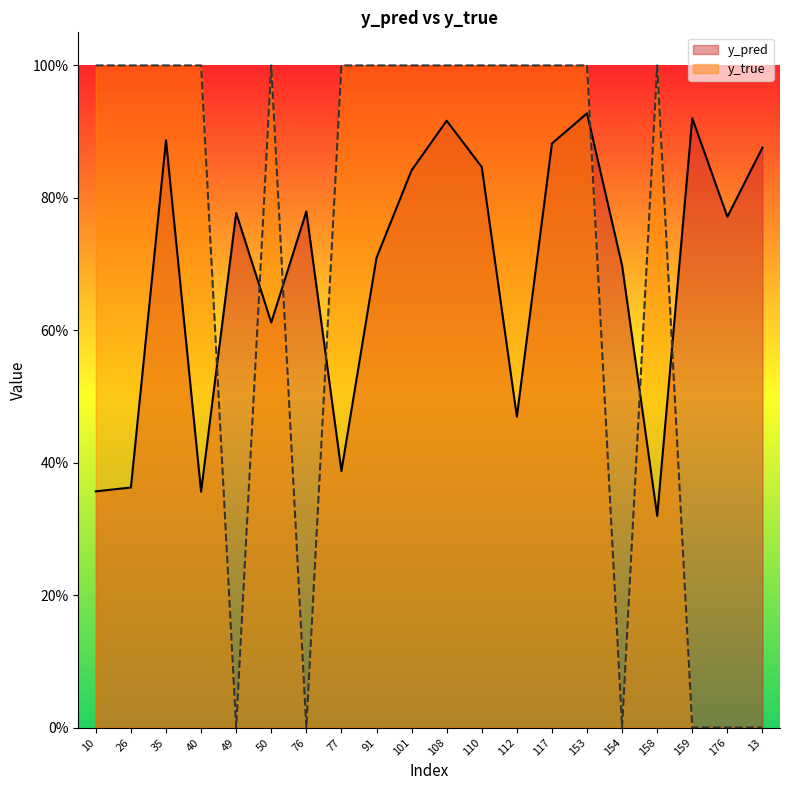

Which series changed the most between 35 and 40?

y_pred